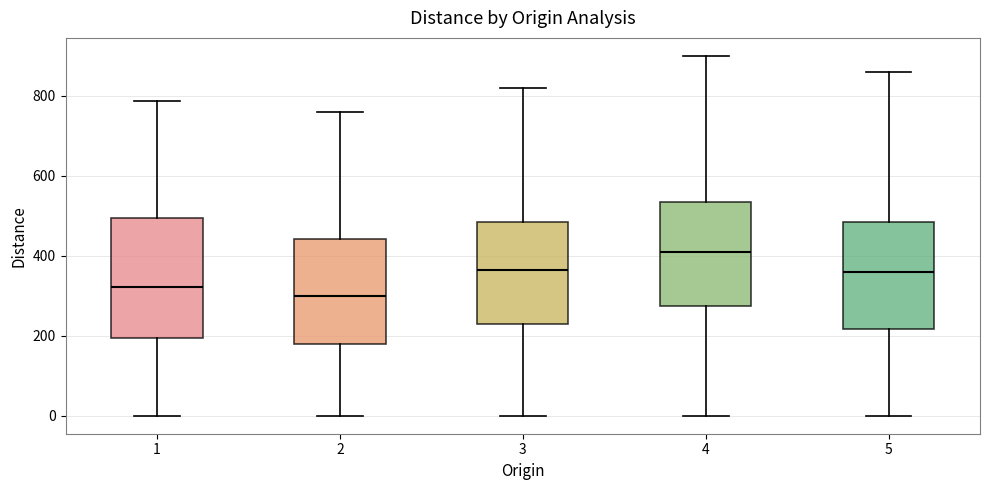

Where does the median line of the box at x = 4 sit on the y-axis? The values are not printed on the chart, so give them approximately, as read against the axis.

420